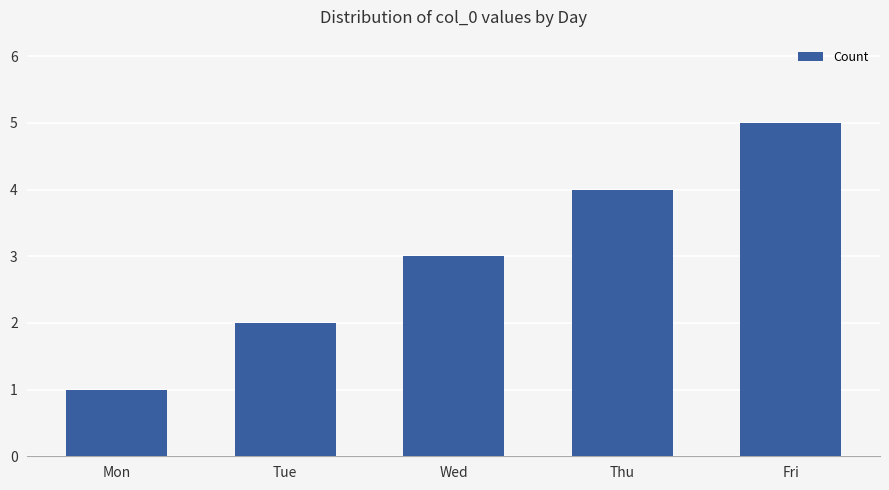

What is the difference between the maximum and minimum values?

4